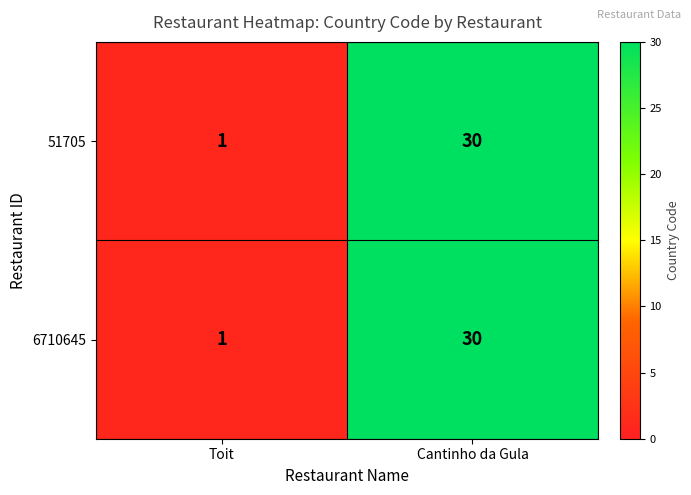

At which label is 6710645 closest to 15?

Toit